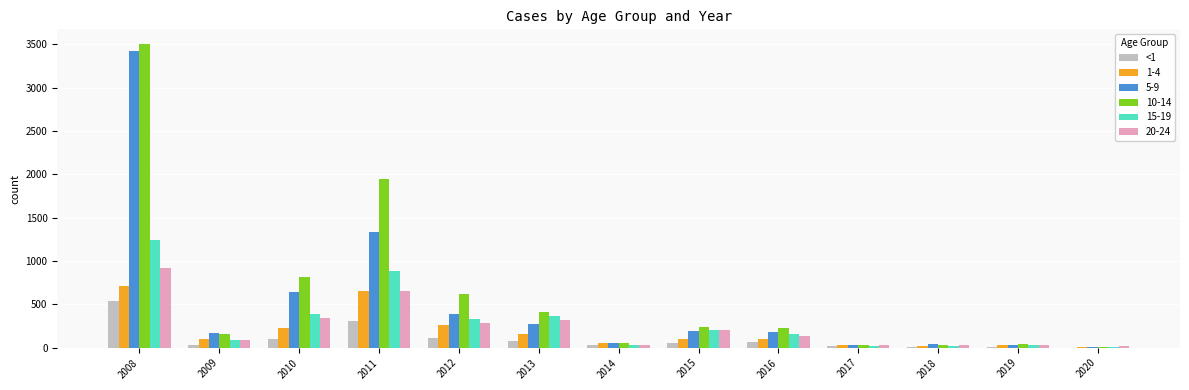

What is the greatest value displayed?

3497